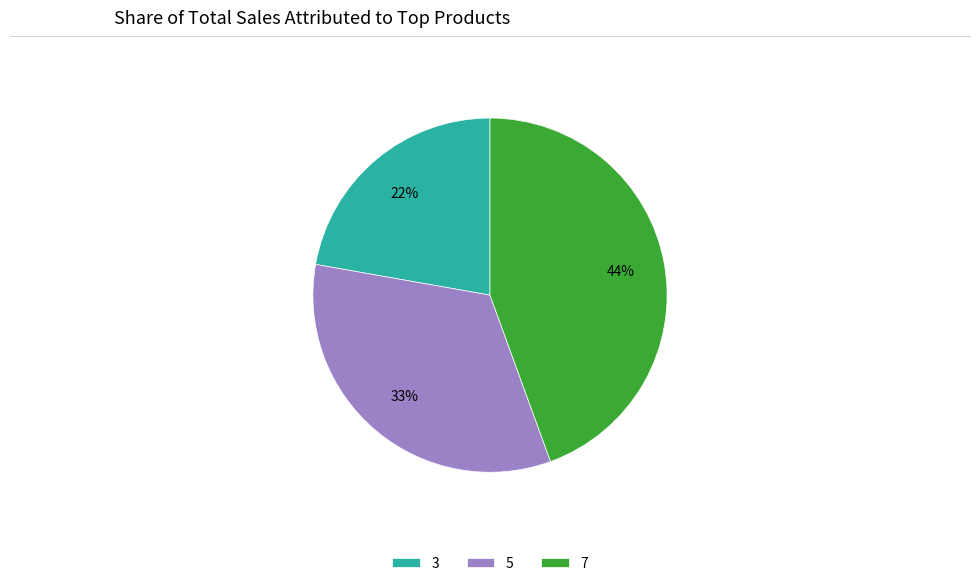

How many slices are in this pie chart?

3